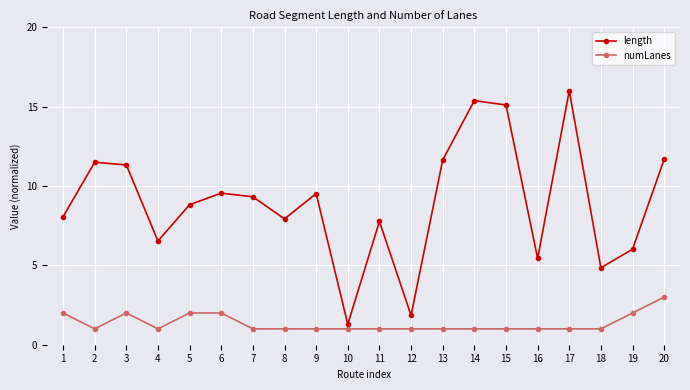

What is the difference between the maximum and minimum values in the numLanes series?

2.0